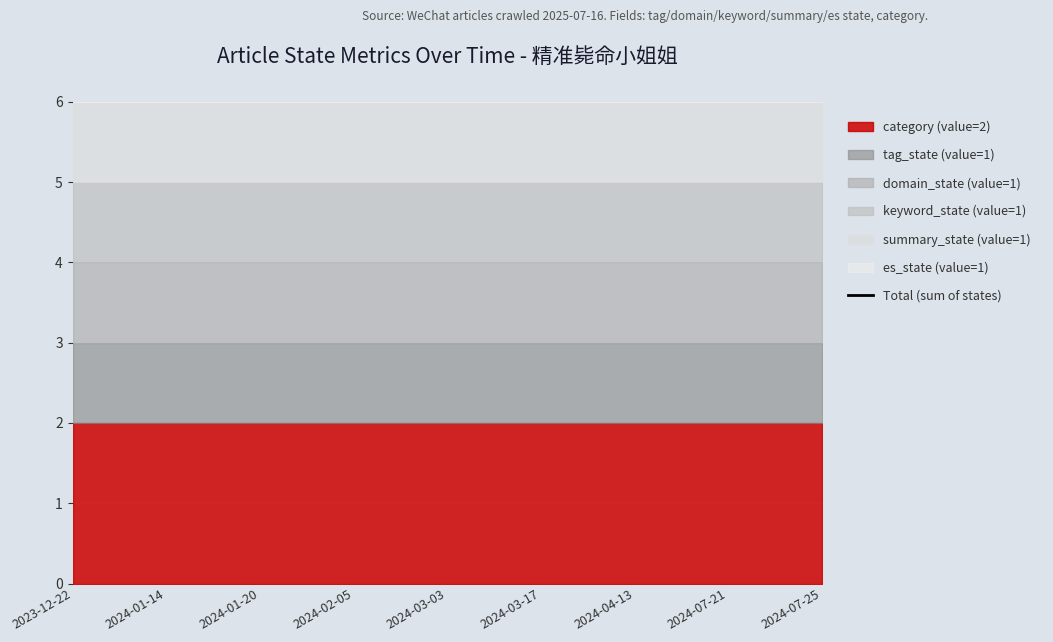

Rank the categories by es_state value from highest to lowest.

2023-12-22, 2024-01-14, 2024-01-20, 2024-02-05, 2024-03-03, 2024-03-17, 2024-04-13, 2024-07-21, 2024-07-25